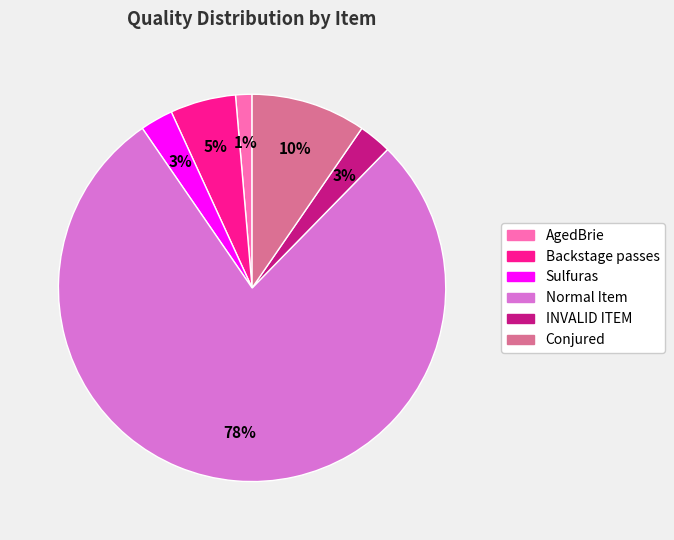

Which has a higher value, Normal Item or INVALID ITEM?

Normal Item